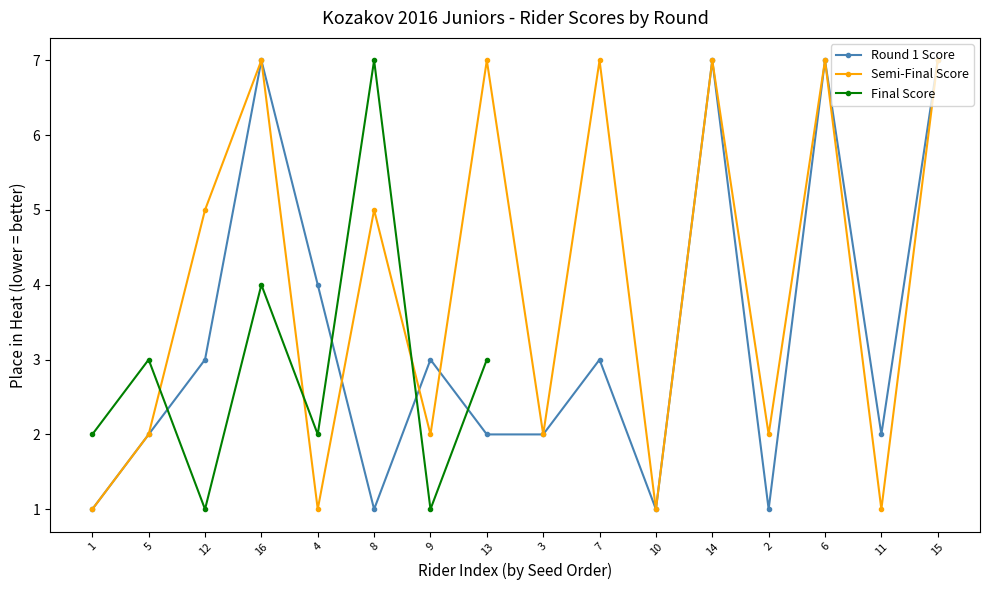

Between 5 and 6, which series saw the biggest shift?

Round 1 Score